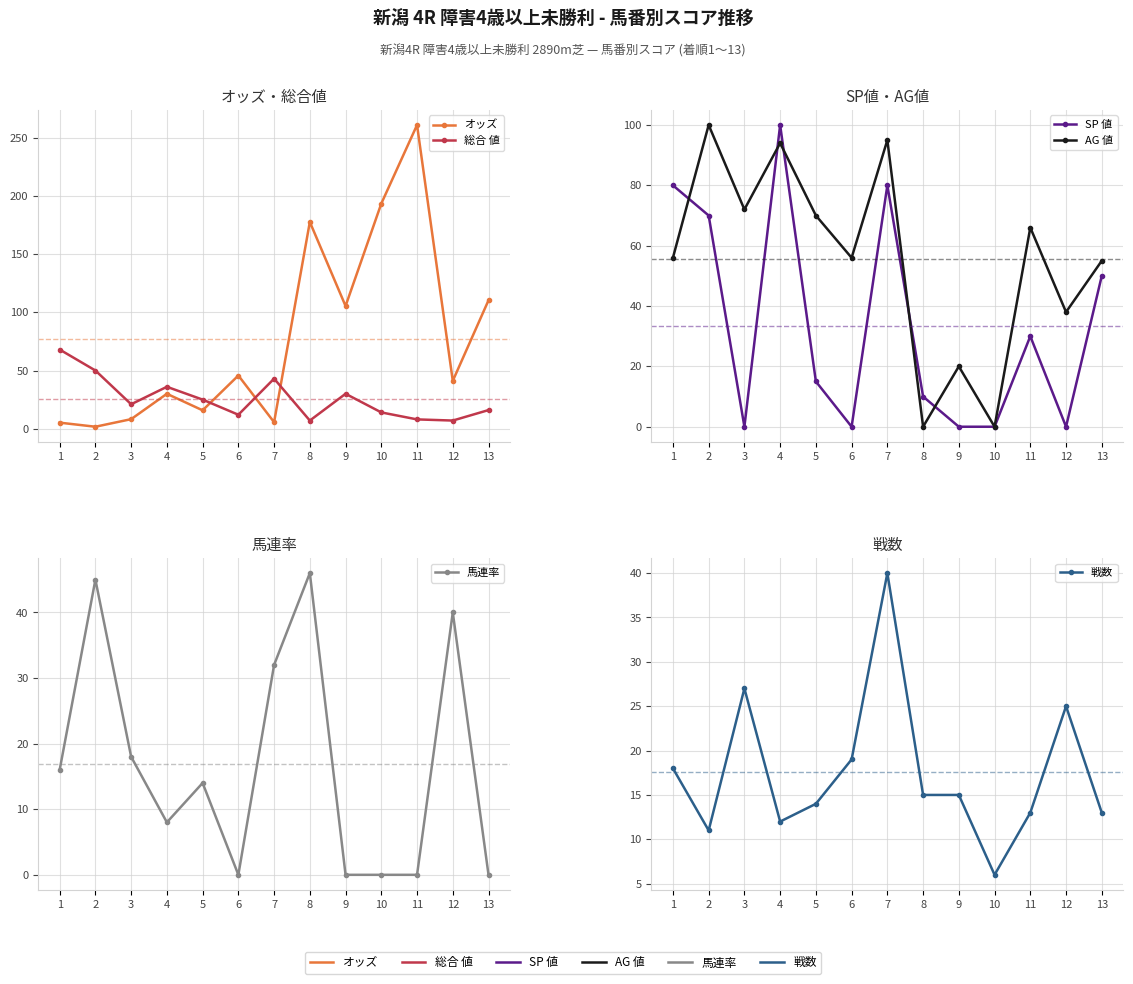

At which category does SP 値 reach its first local valley?

3